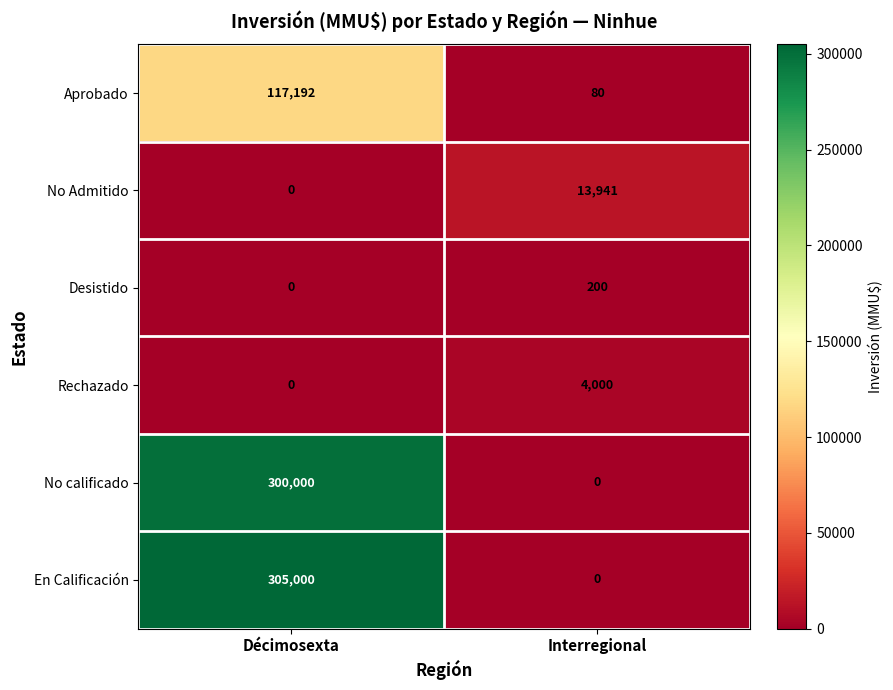

Rank the categories by Desistido value from highest to lowest.

Interregional, Décimosexta